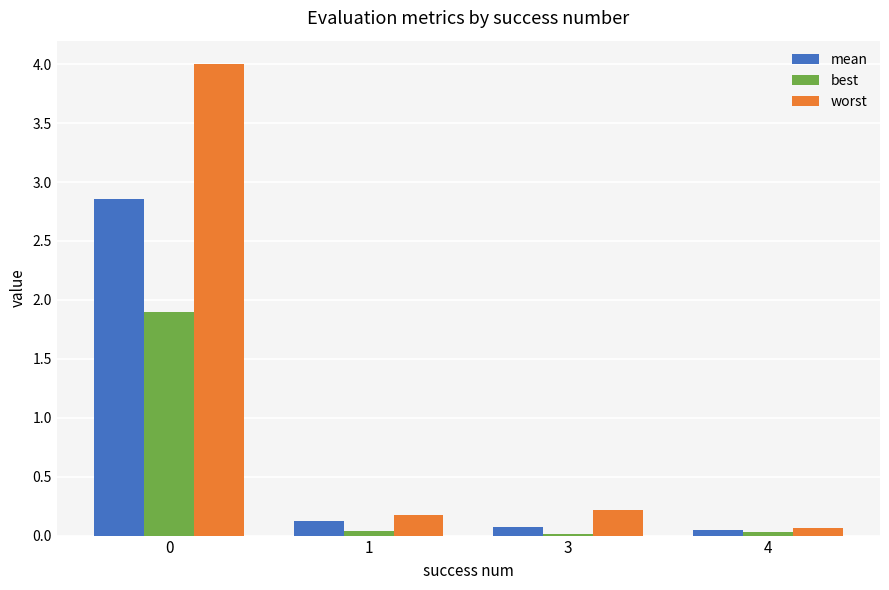

Rank the series by their maximum value, from highest to lowest.

worst, mean, best